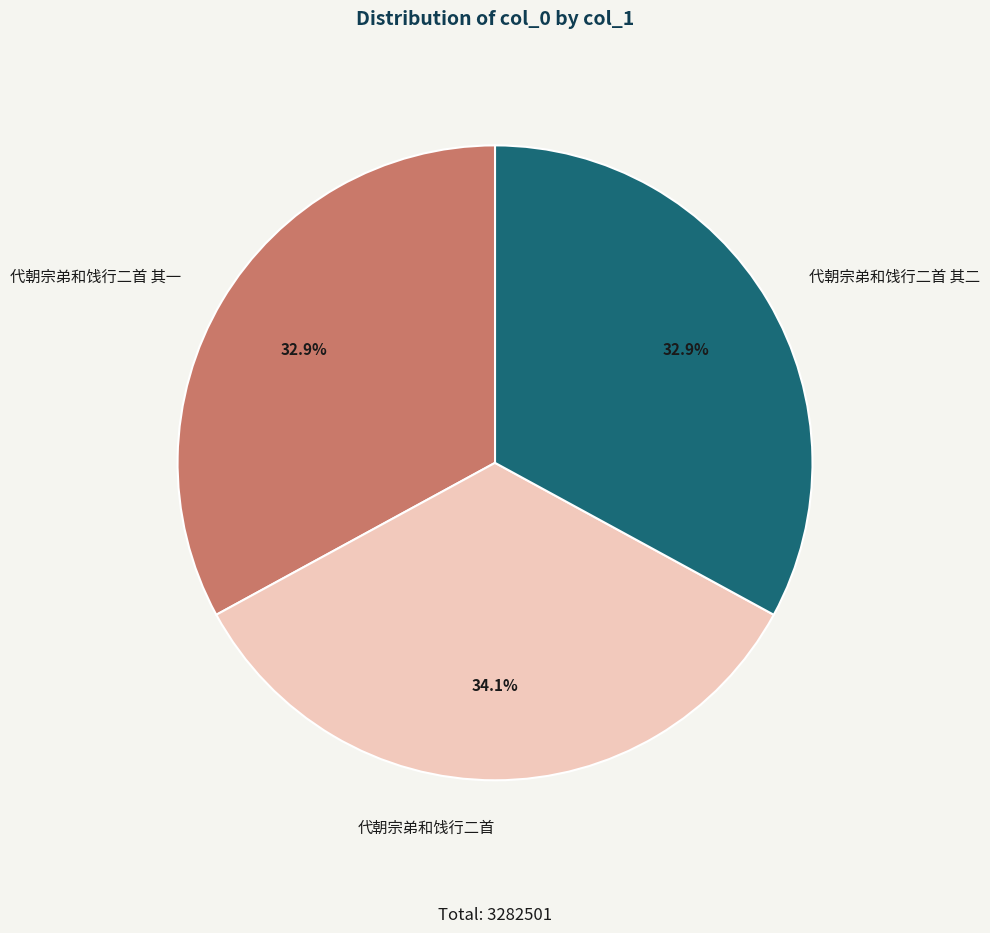

Is it true that 代朝宗弟和饯行二首 其二 is 33% of the pie?

True